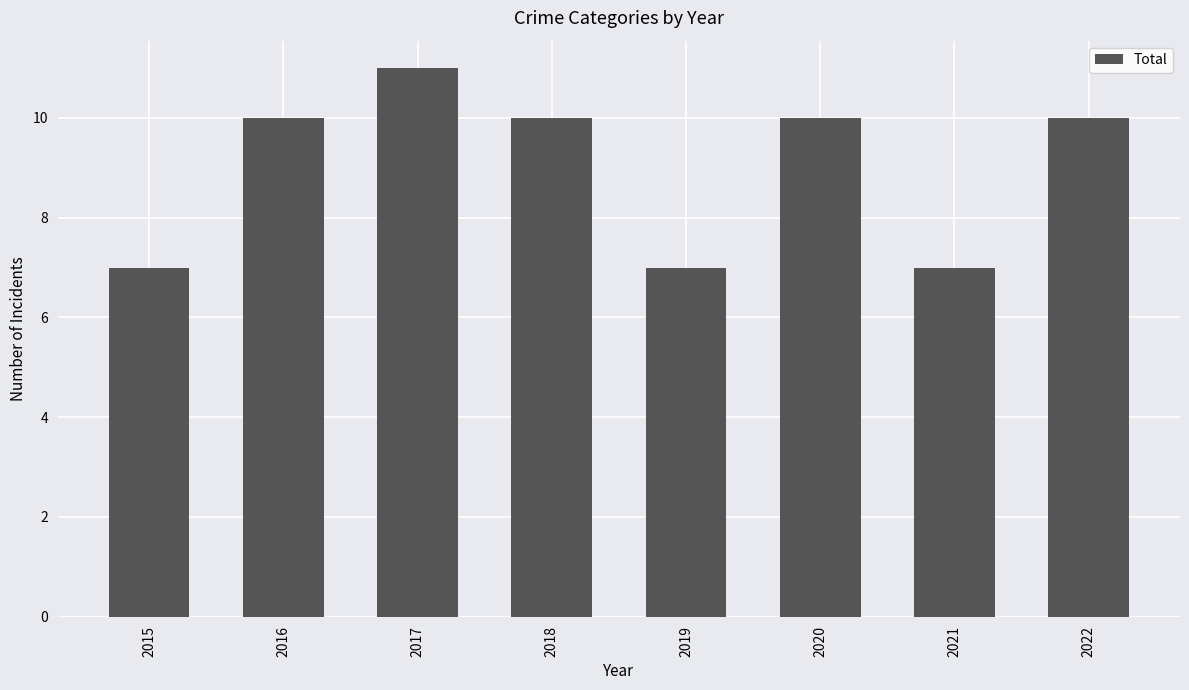

Reading left to right, transcribe all the data shown in this chart.

2015=7	2016=10	2017=11	2018=10	2019=7	2020=10	2021=7	2022=10